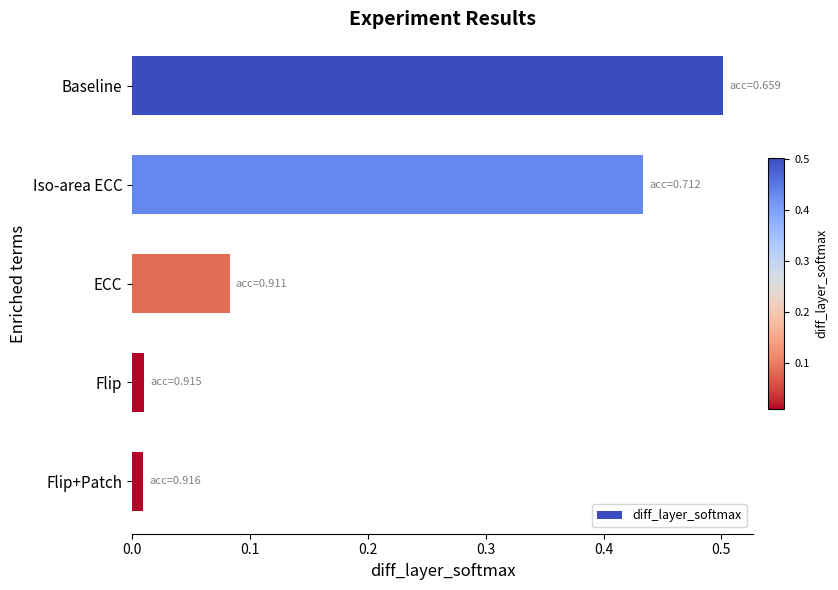

How many data points does each series have?

5